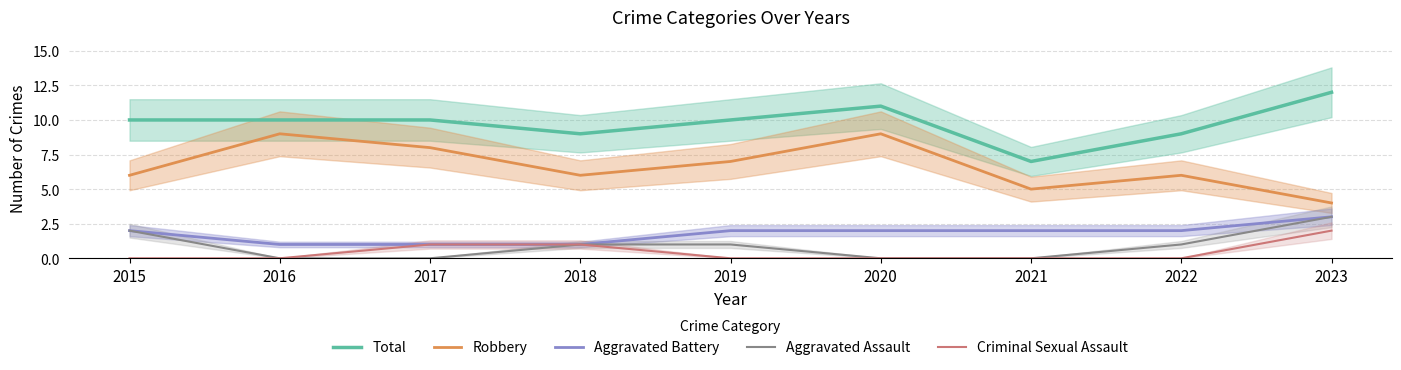

How many values in the Criminal Sexual Assault series exceed 0?

3